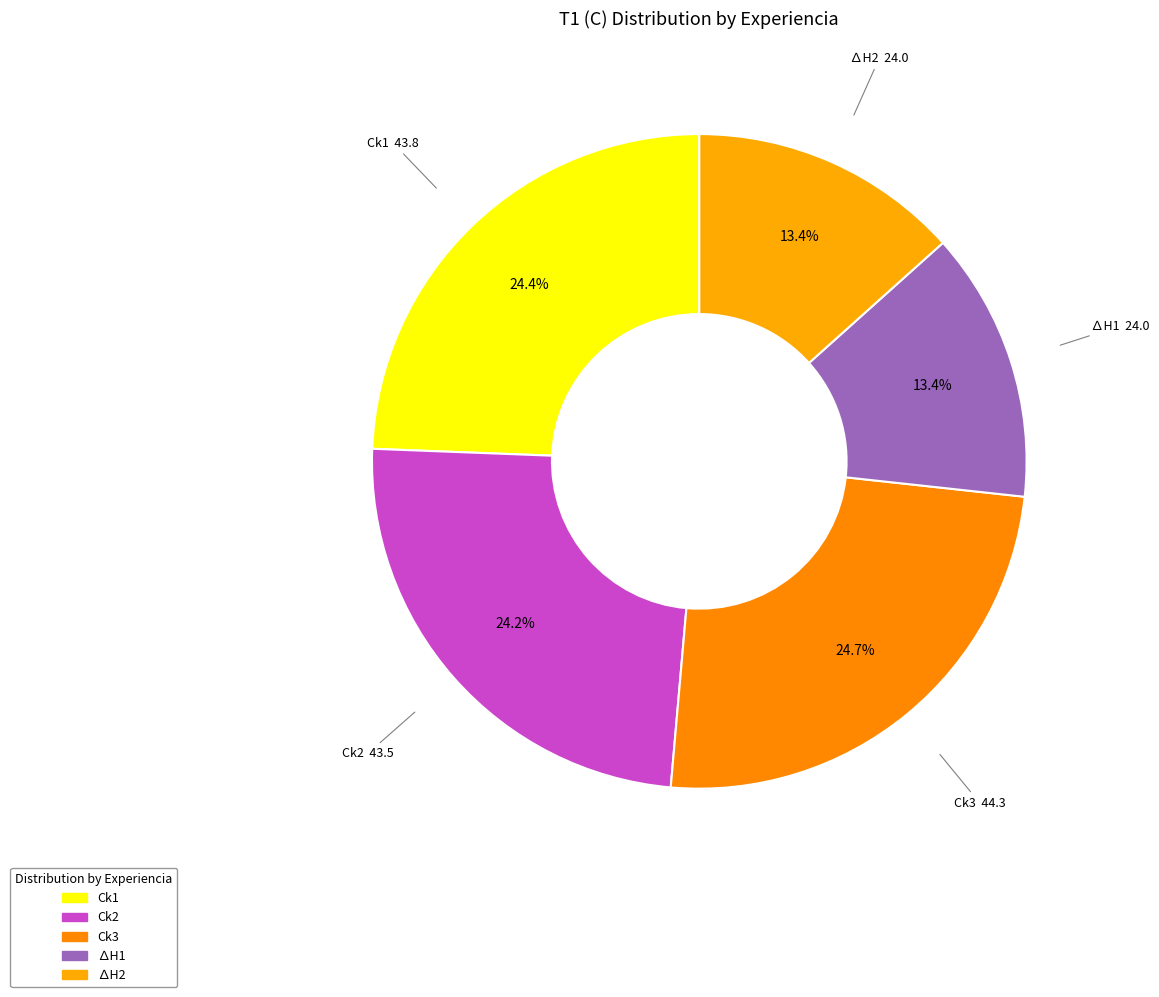

How many segments does this pie chart have?

5